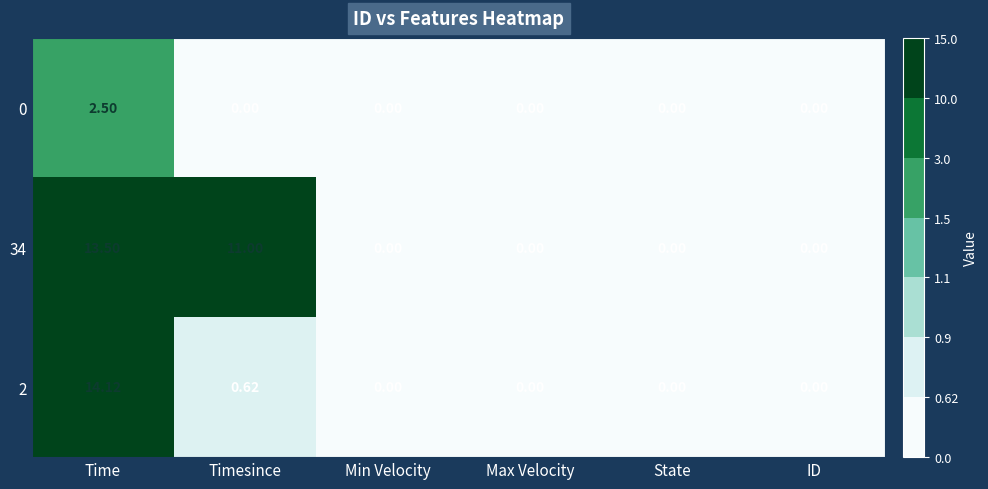

Which category has the highest value in the 0 series?

Time